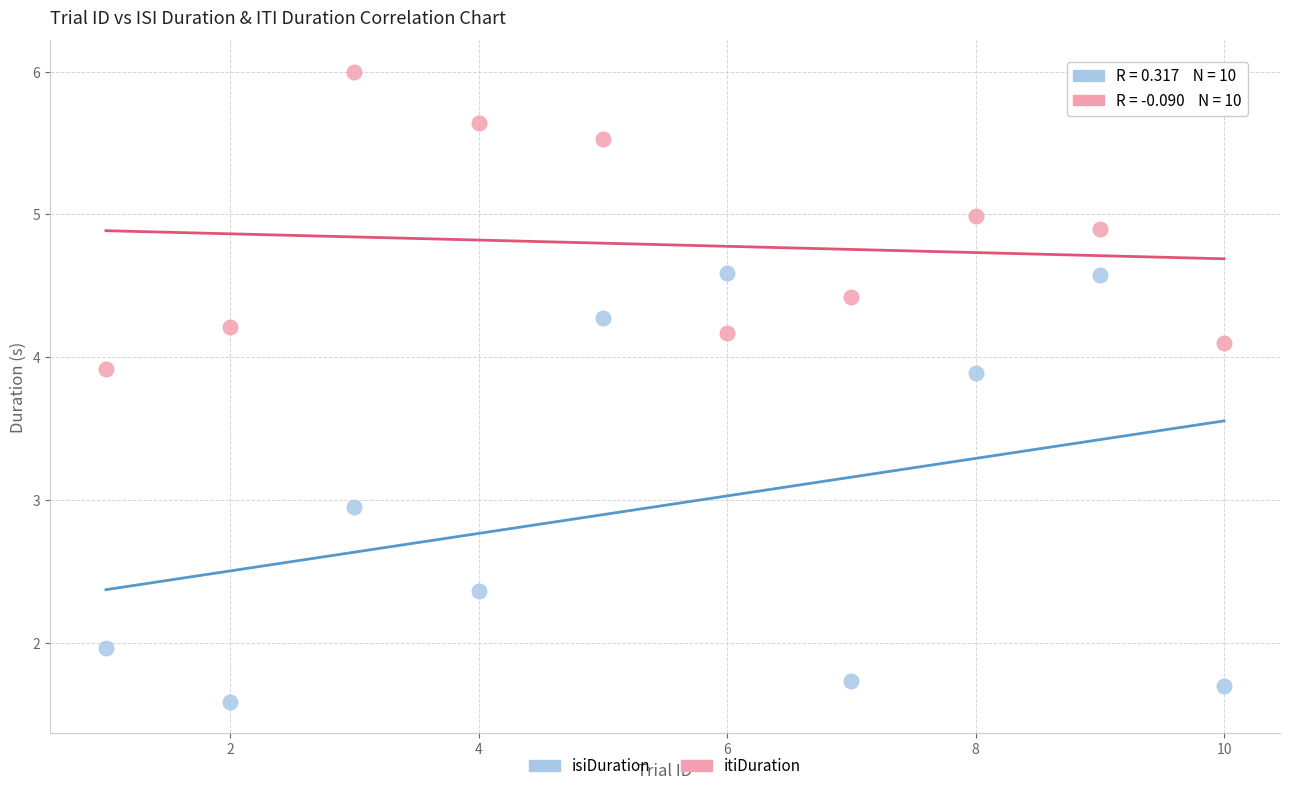

What are all the series names shown in the legend?

isiDuration, itiDuration